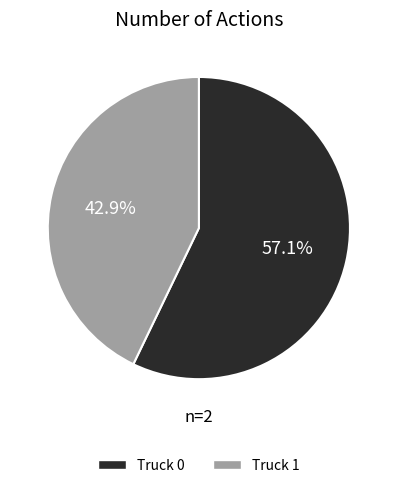

How many slices are in this pie chart?

2